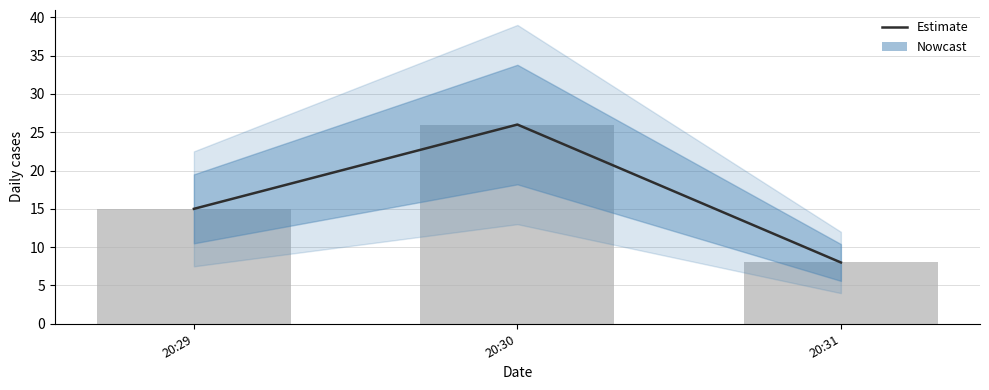

How many values in the Estimate series exceed 15?

1